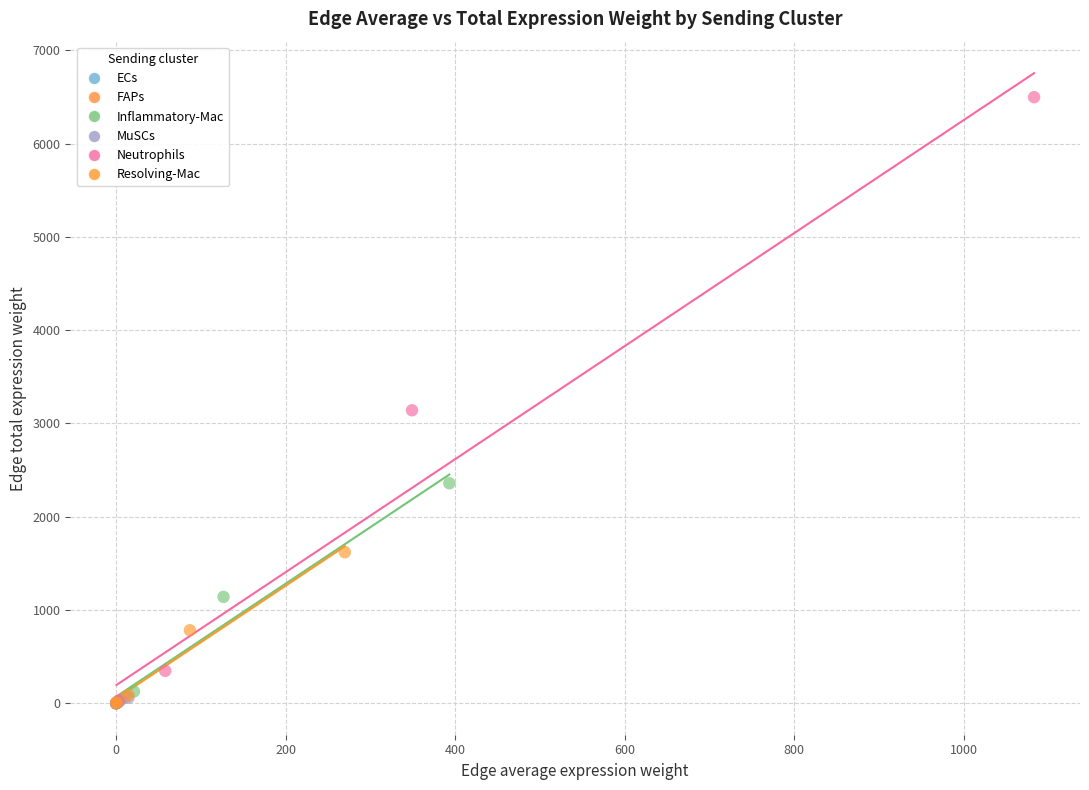

Which series has the largest Y range (max minus min)?

Neutrophils